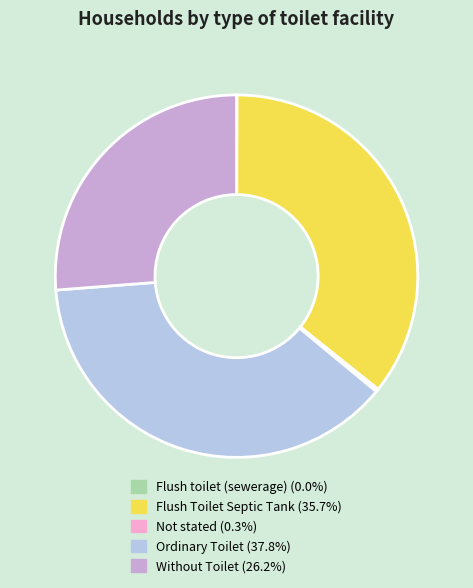

What is the largest slice in the pie chart?

Ordinary Toilet